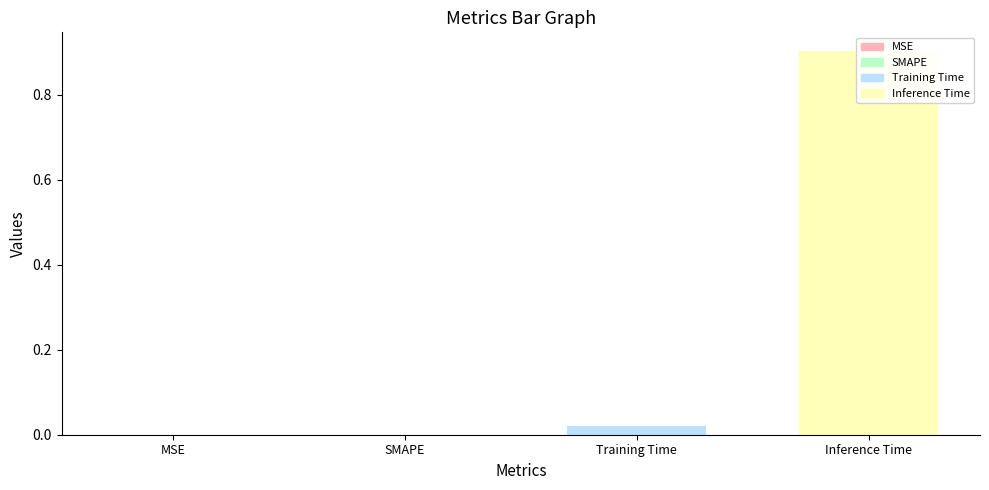

Reading right to left, extract all data points from this chart.

0.9	0.0	0.0	0.0